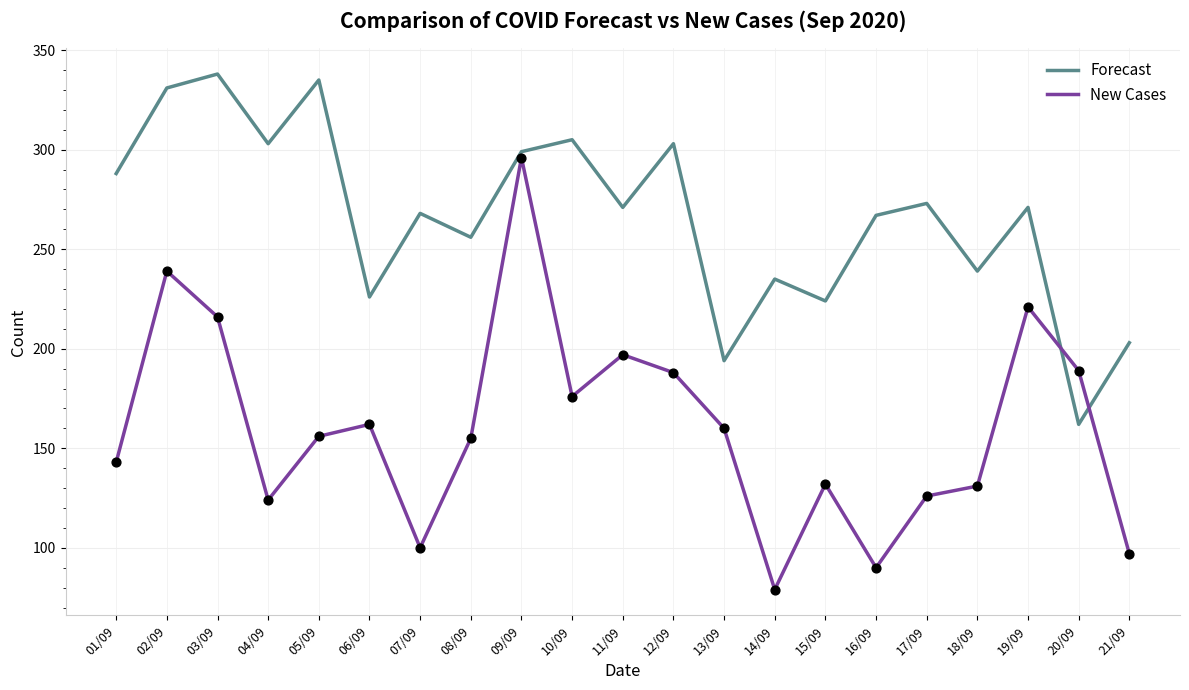

What are all the series names shown in the legend?

Forecast, New Cases